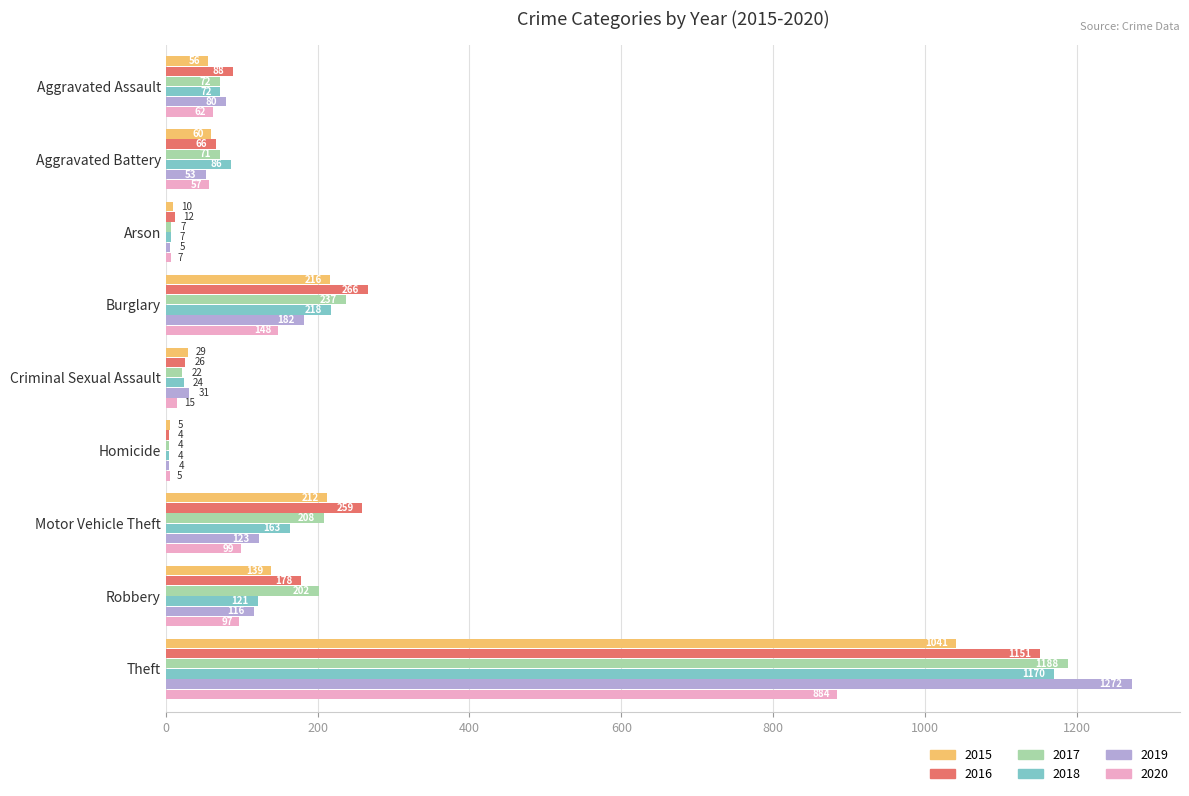

Which label corresponds to the largest value in the chart?

Theft